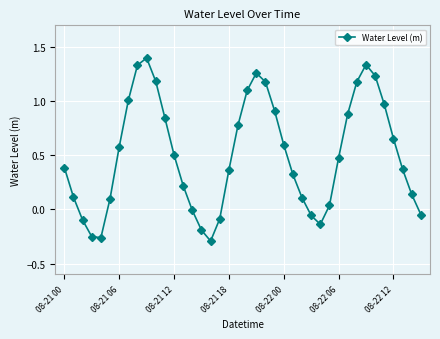

How many series are shown in this chart?

1